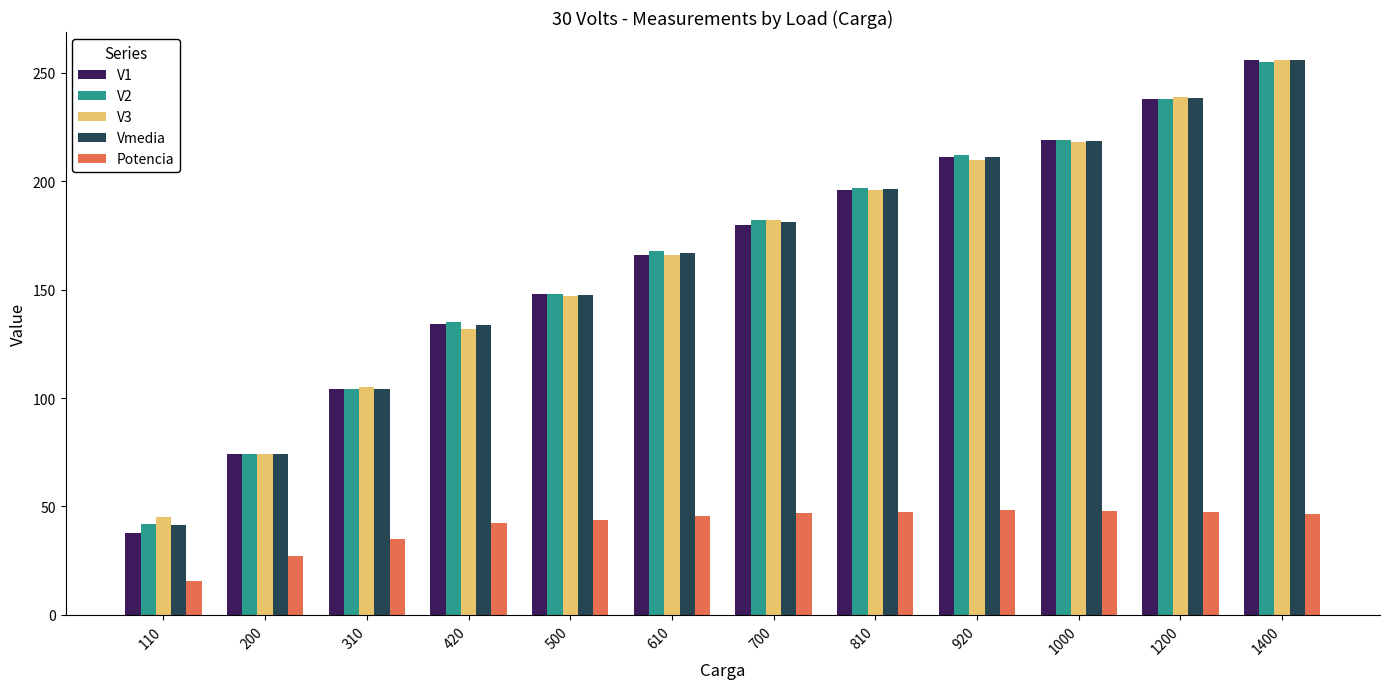

What is the total value across all series at 1000?

922.5